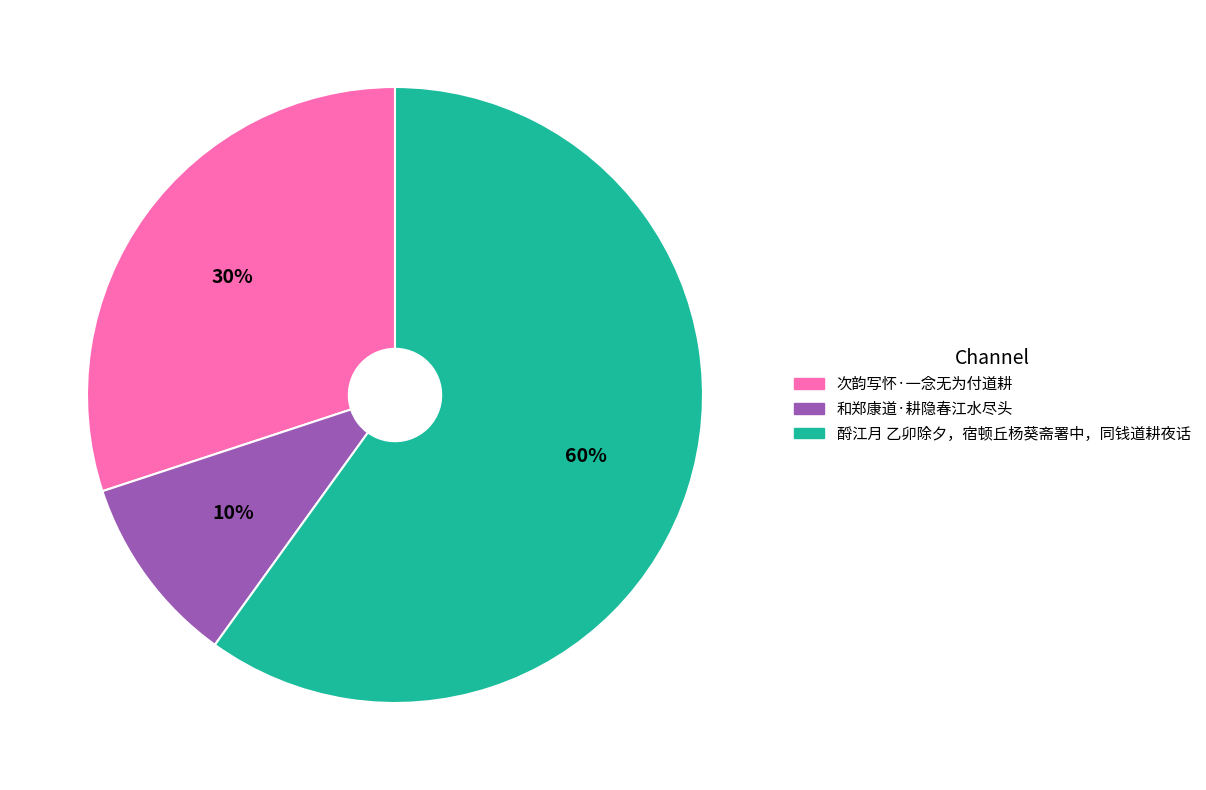

Which slice is the largest?

酹江月 乙卯除夕，宿顿丘杨葵斋署中，同钱道耕夜话